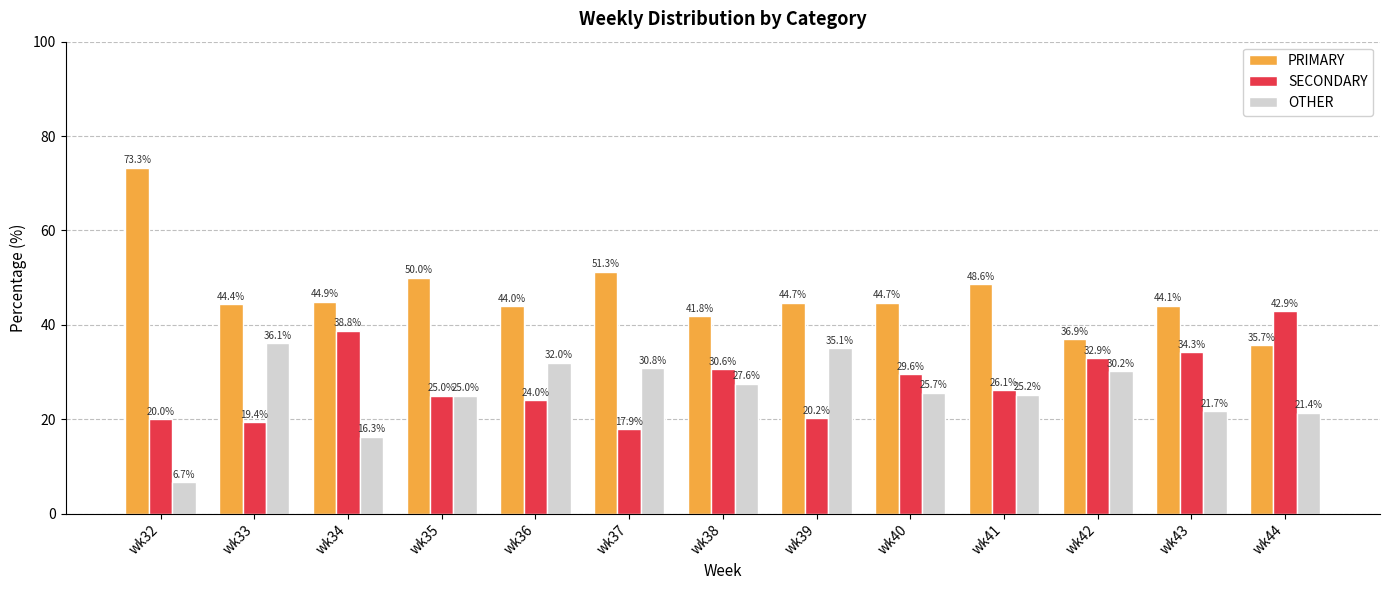

At which label does PRIMARY first exceed 44?

wk32